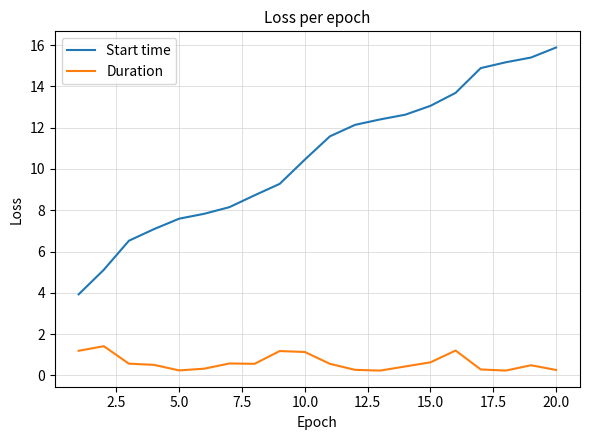

True or false: Duration and Start time cross at least once.

False